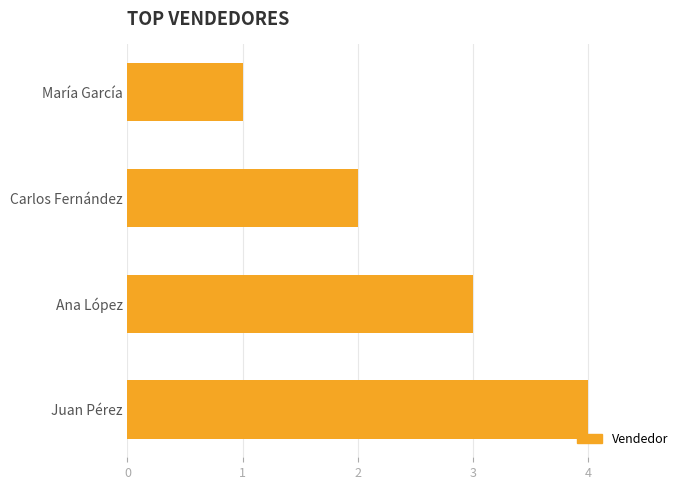

What is the smallest value displayed?

1